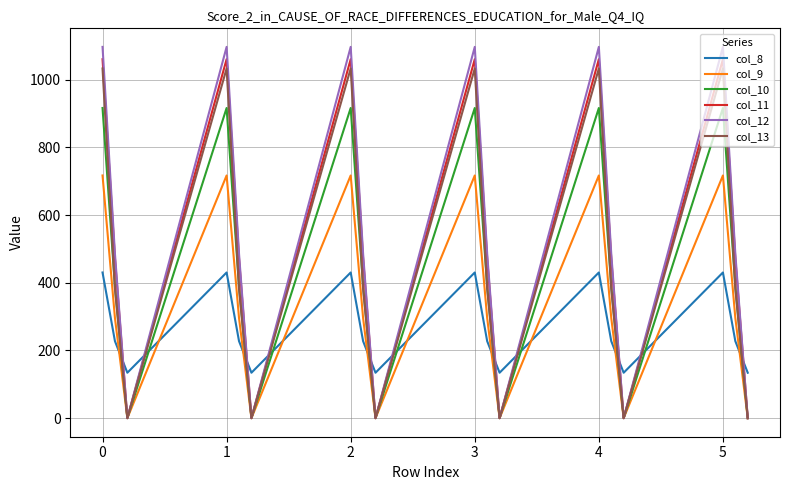

Is this an area chart (filled region under the line)?

No